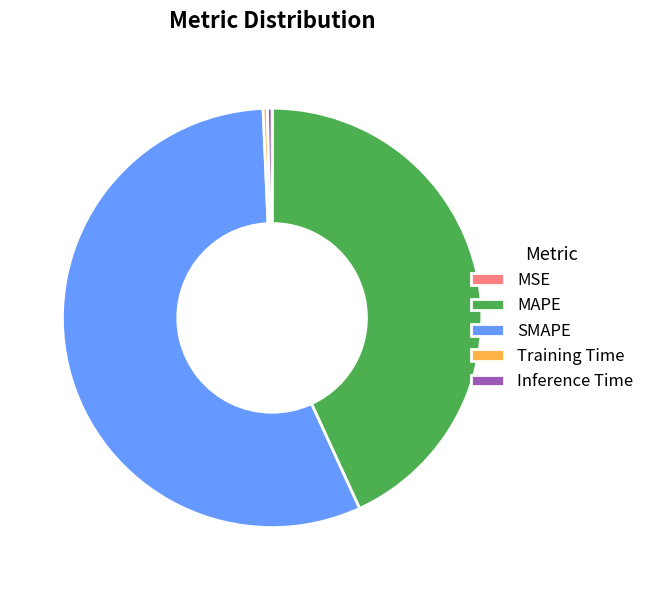

Combined, do MAPE and Training Time account for over 50%?

No